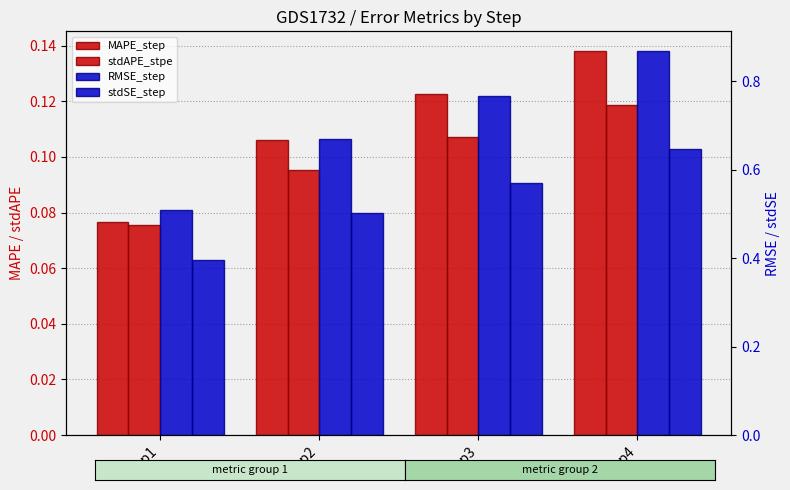

Rank the categories by RMSE_step value from highest to lowest.

step4, step3, step2, step1